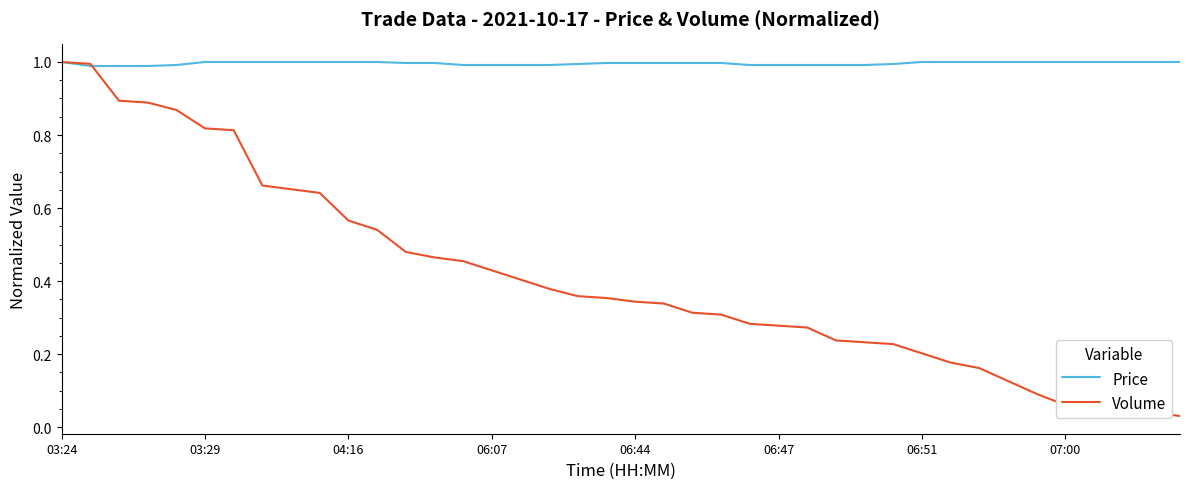

Which series has the largest total across all categories?

Price